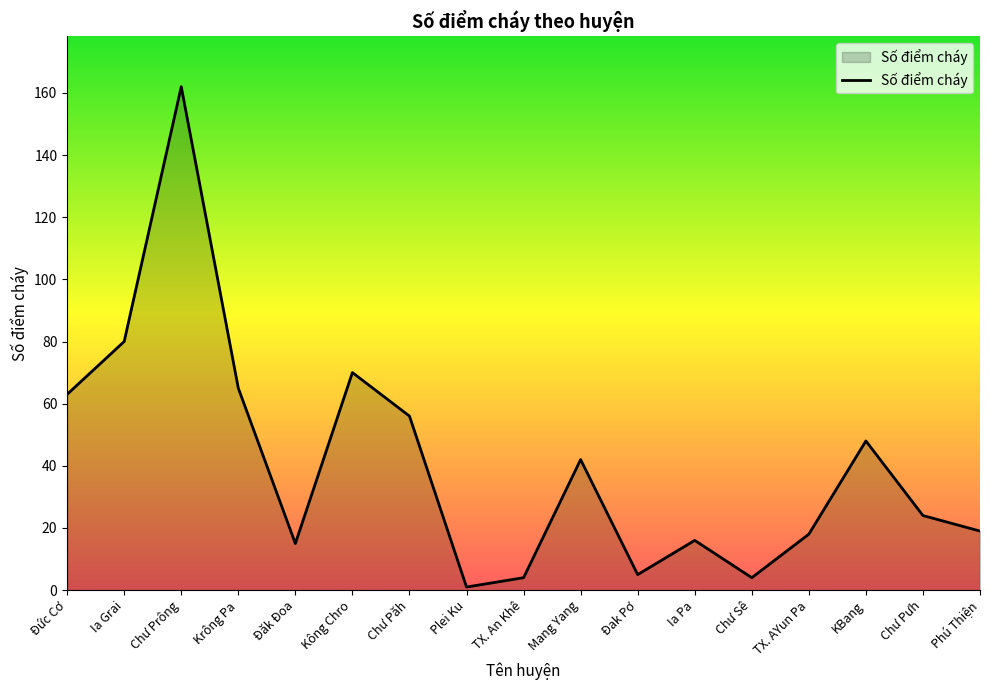

What is the difference between the values at Đak Pơ and Krông Pa?

60